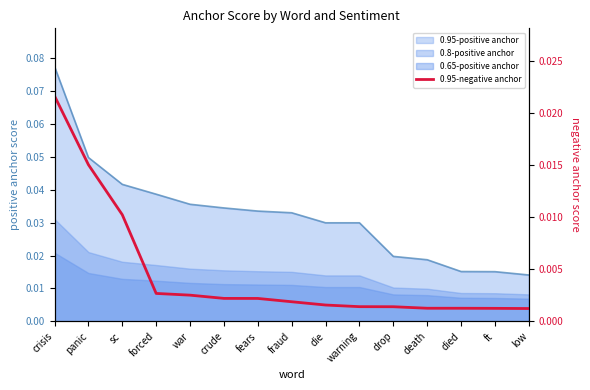

At which label is the value closest to 0?

low